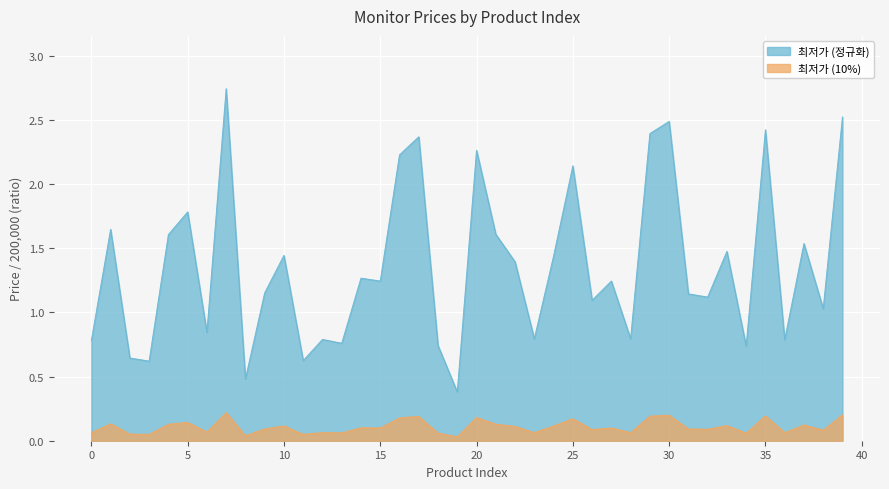

Where is the data nearest to the value 0?

19